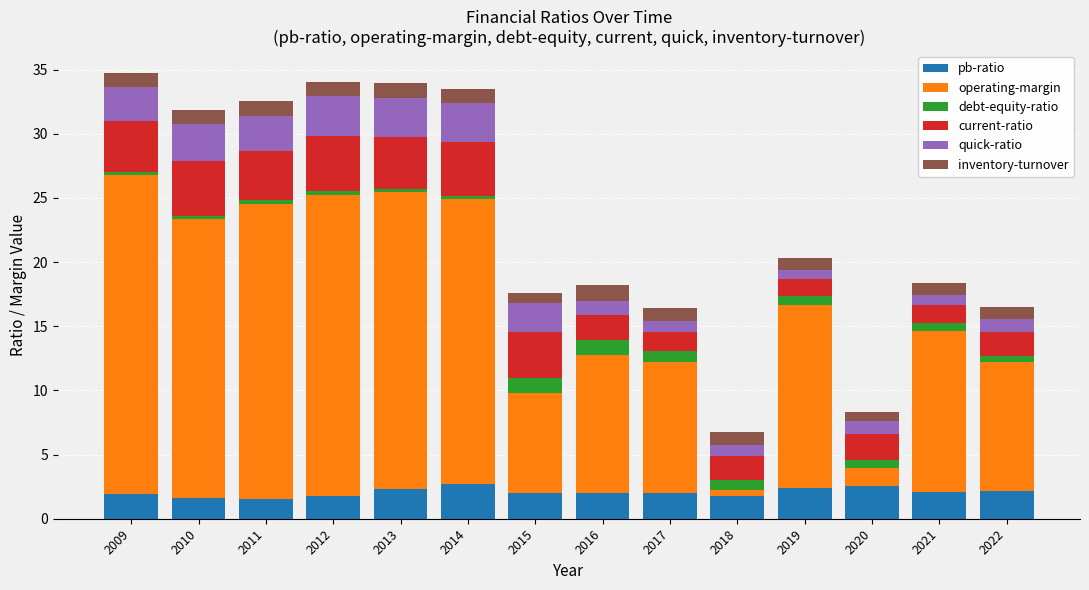

Does the chart contain stacked bars?

Yes